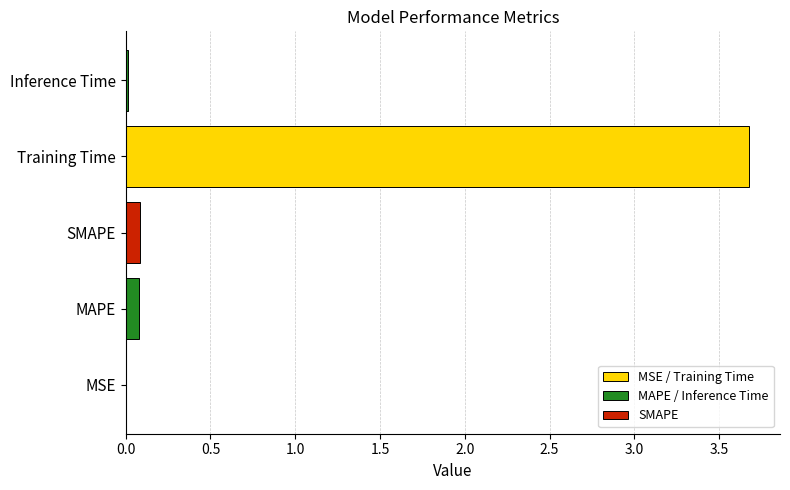

The chart shows a value of 0.1 at MAPE. True or false?

True